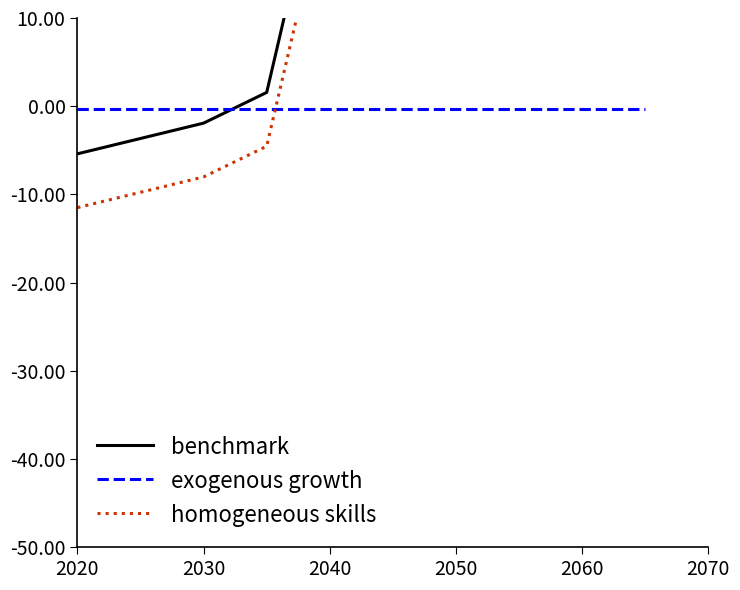

What is the value of the homogeneous skills point at the 10th from the left?

194.3